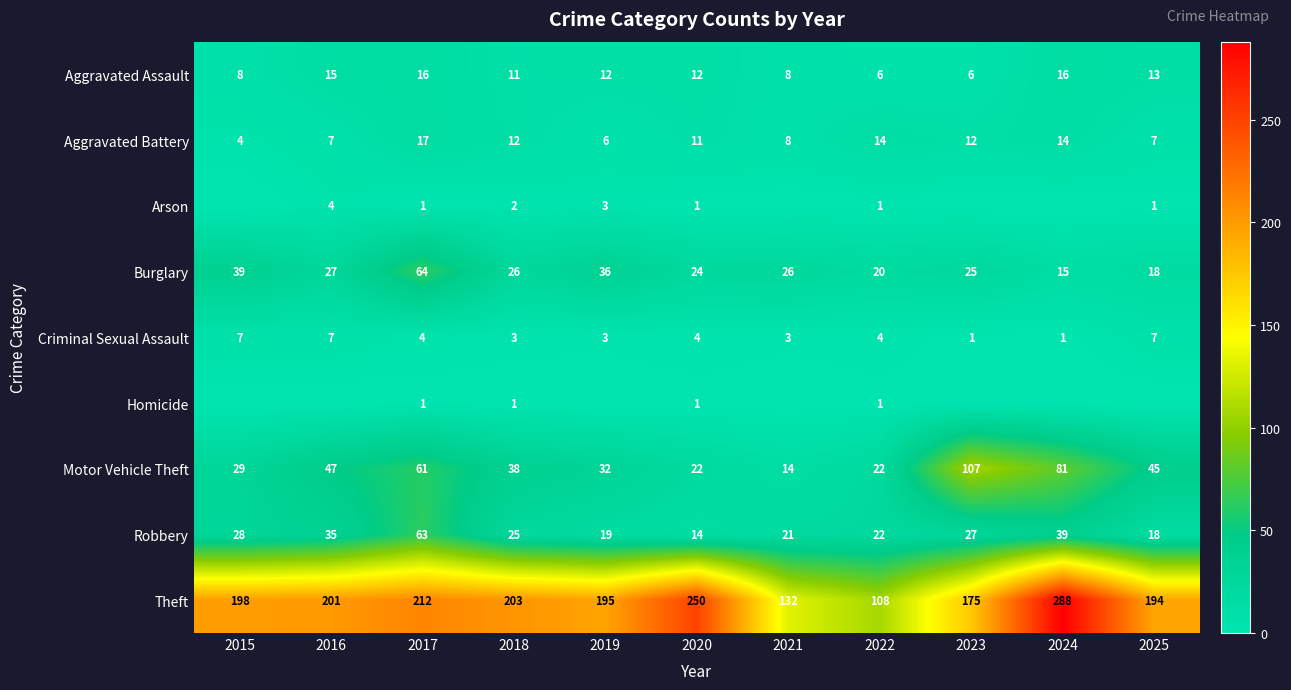

True or false: Theft has a value of 212 at 2017.

True